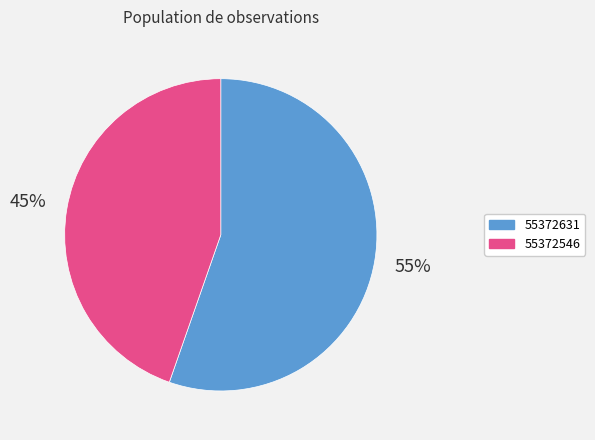

True or false: 55372631 accounts for 55% of the total.

True